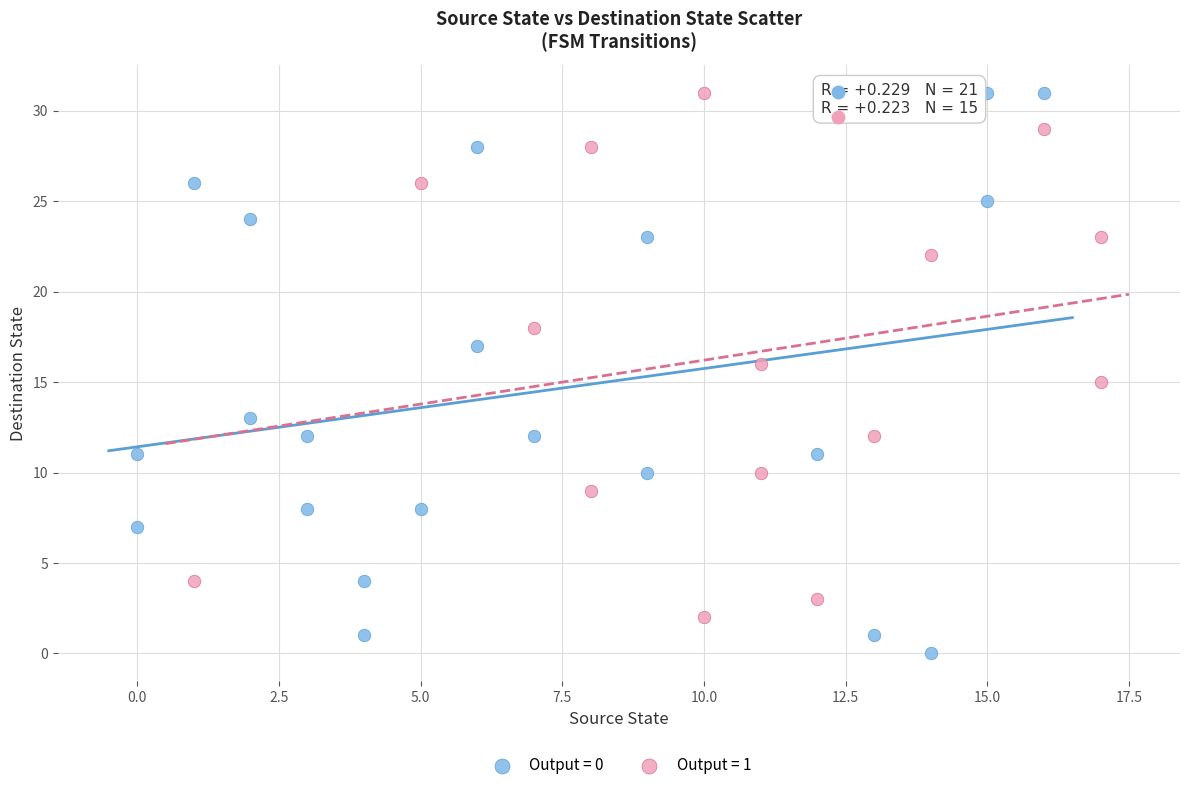

Which series reaches the minimum Y coordinate?

Output = 0